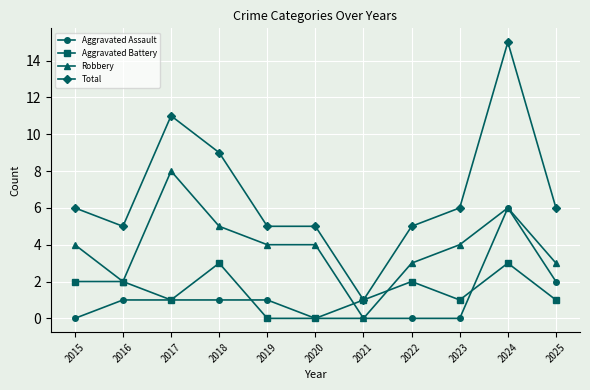

What is the difference between the maximum and minimum values in the Total series?

14